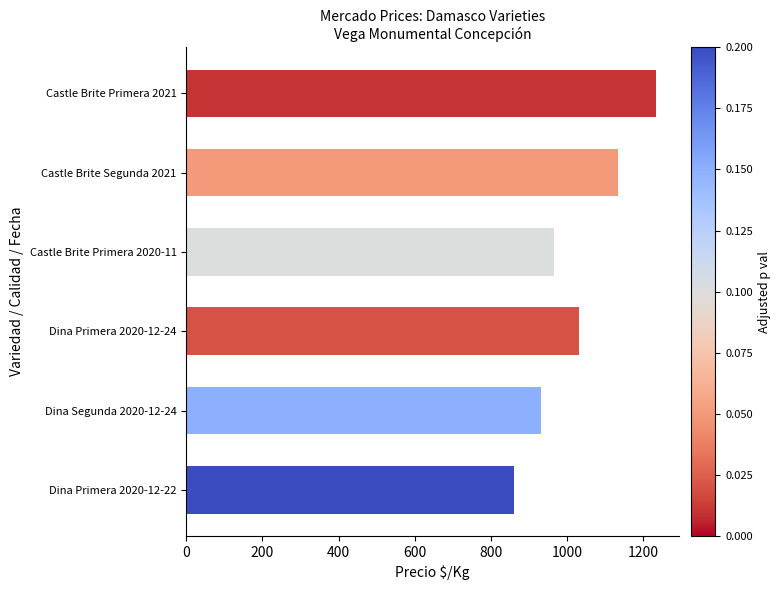

What is the sum of all values?

6160